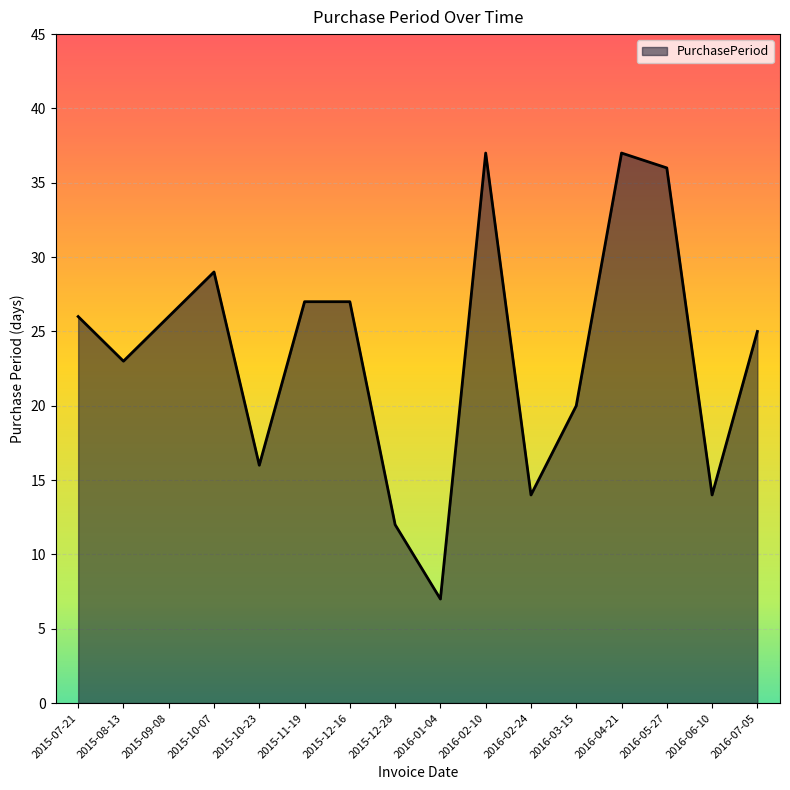

What is the maximum value shown in the chart?

37